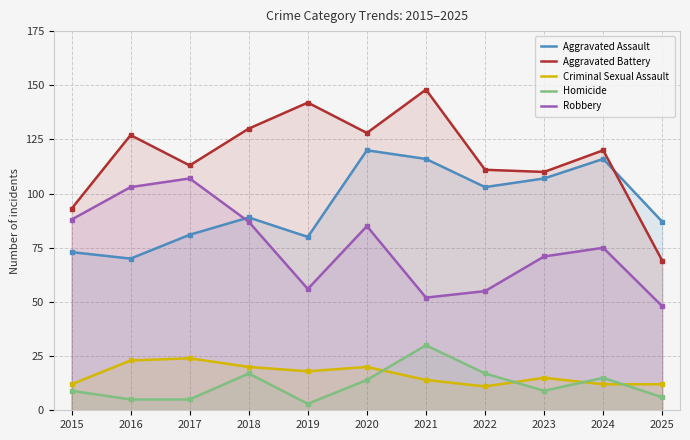

True or false: Robbery and Homicide cross at least once.

False